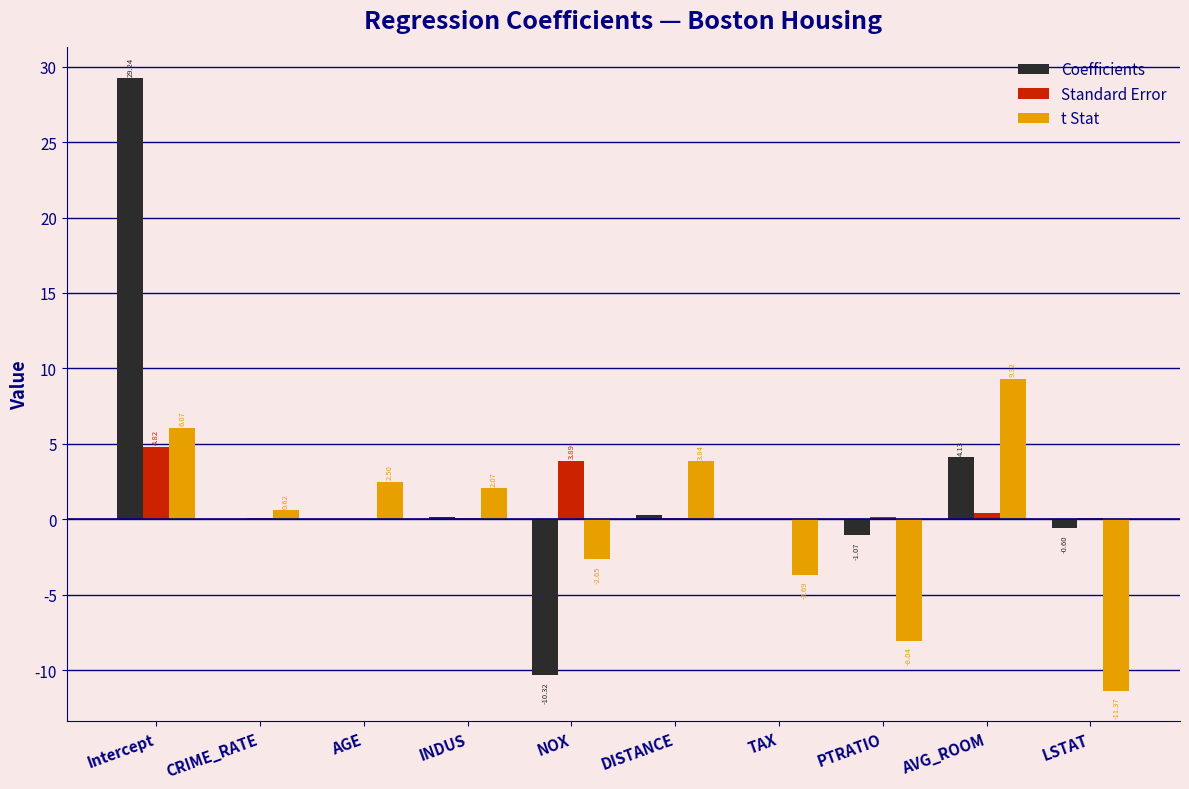

Which series changed the most between Intercept and INDUS?

Coefficients